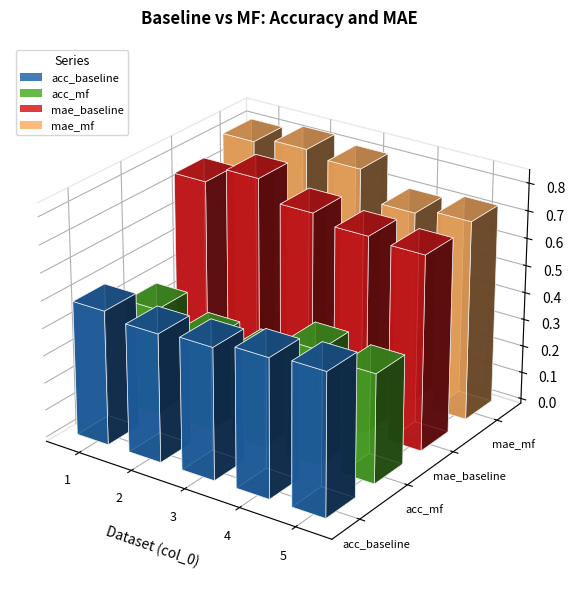

Rank the series by their maximum value, from lowest to highest.

acc_mf, acc_baseline, mae_baseline, mae_mf